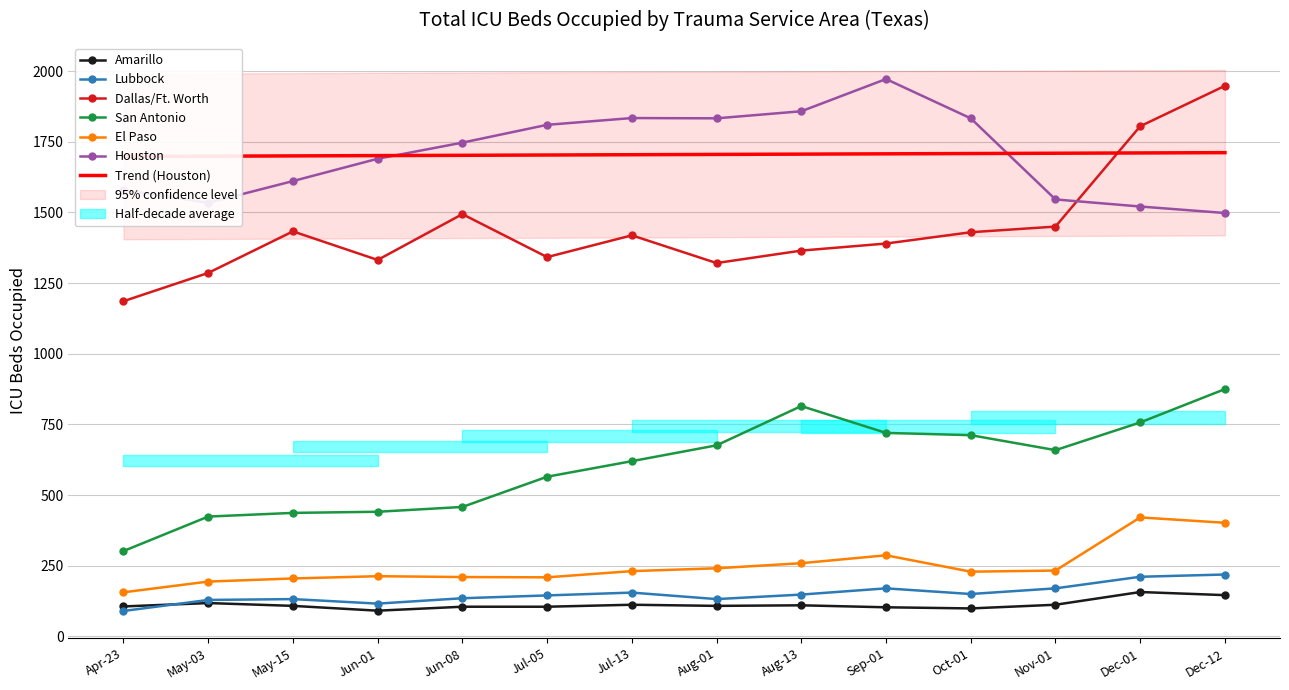

What is the value of the Amarillo point at the 3rd from the left?

108